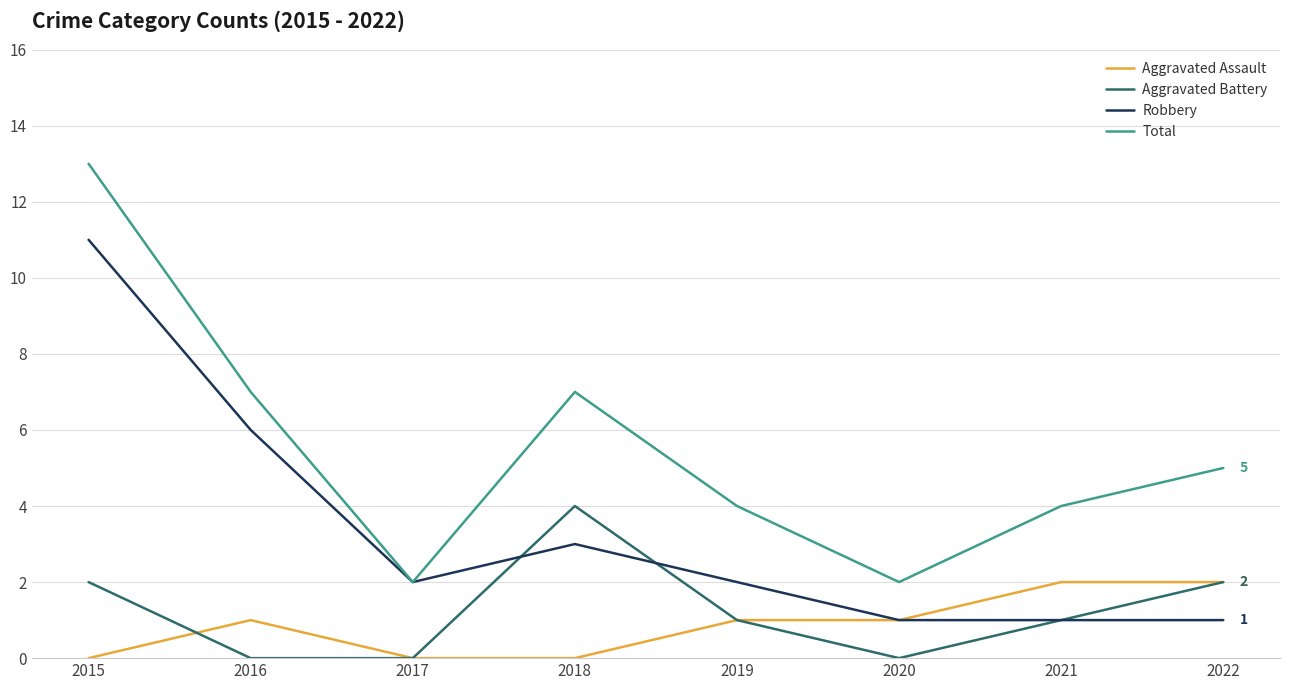

Rank the series by their maximum value, from lowest to highest.

Aggravated Assault, Aggravated Battery, Robbery, Total